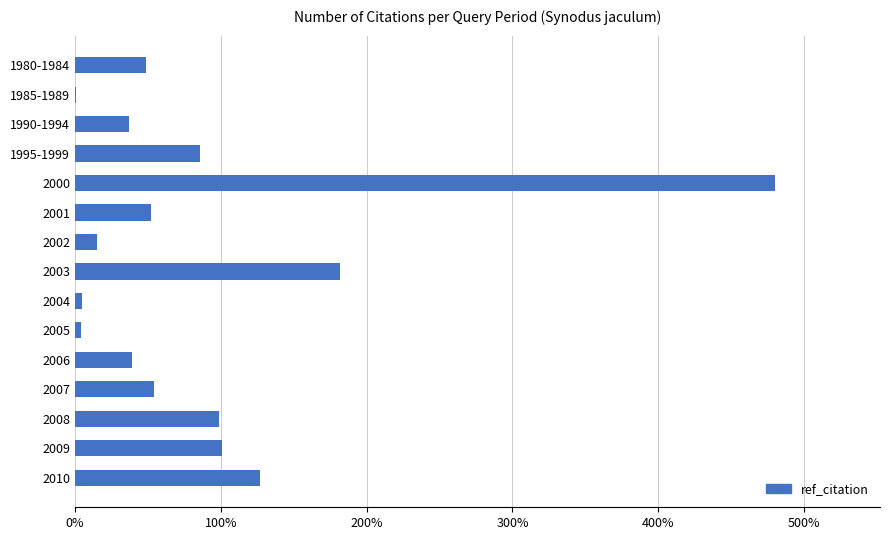

How many series are shown in this chart?

1